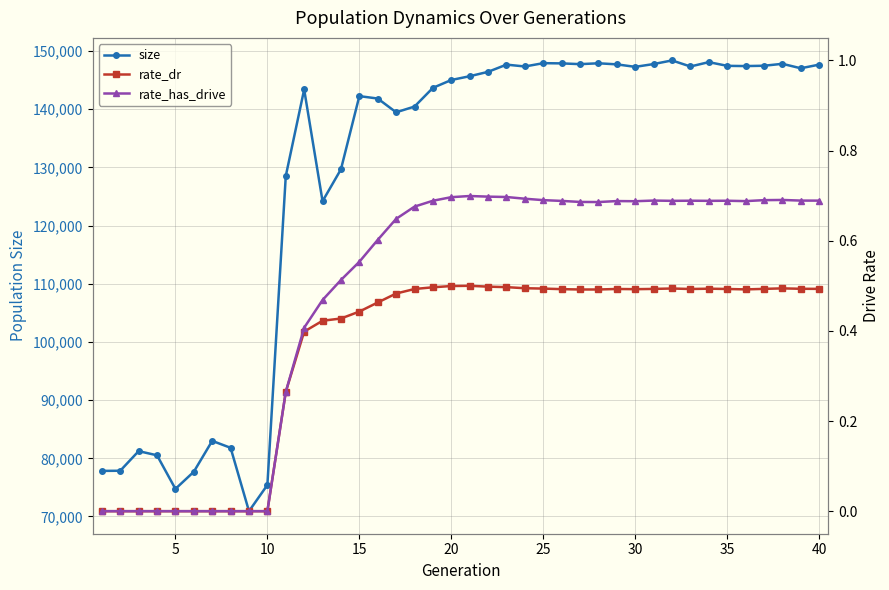

At 25, list the series in order from smallest to largest.

rate_dr, rate_has_drive, size